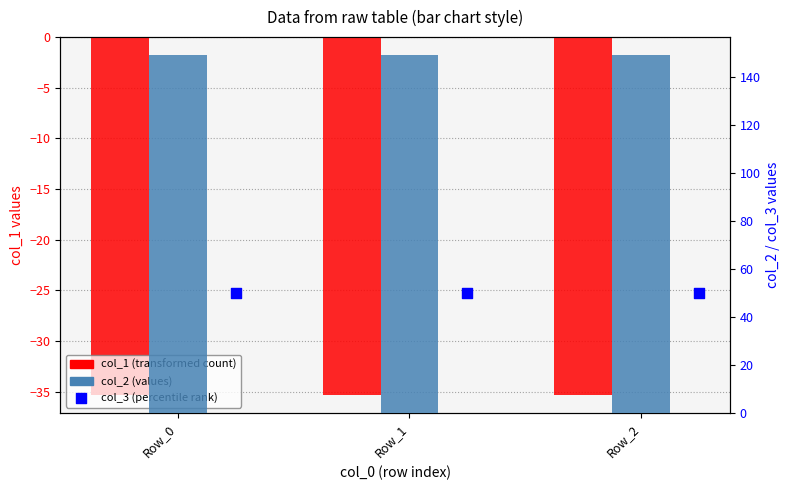

At how many categories does at least one series exceed 122?

3